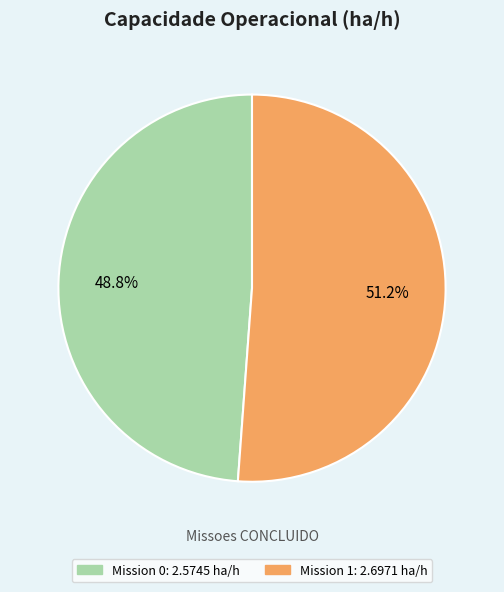

Is there a majority slice in this chart?

Yes